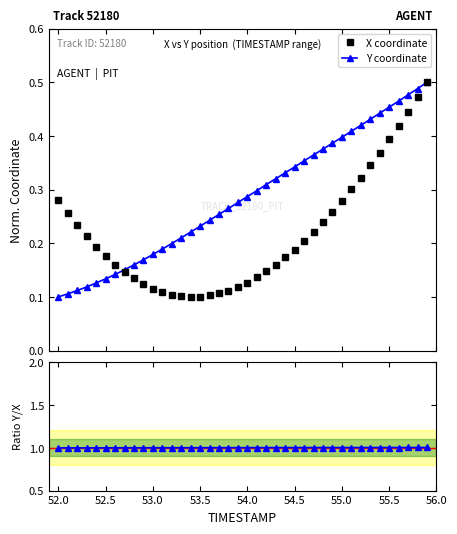

Count the Y coordinate values in the range 0 to 1.

40